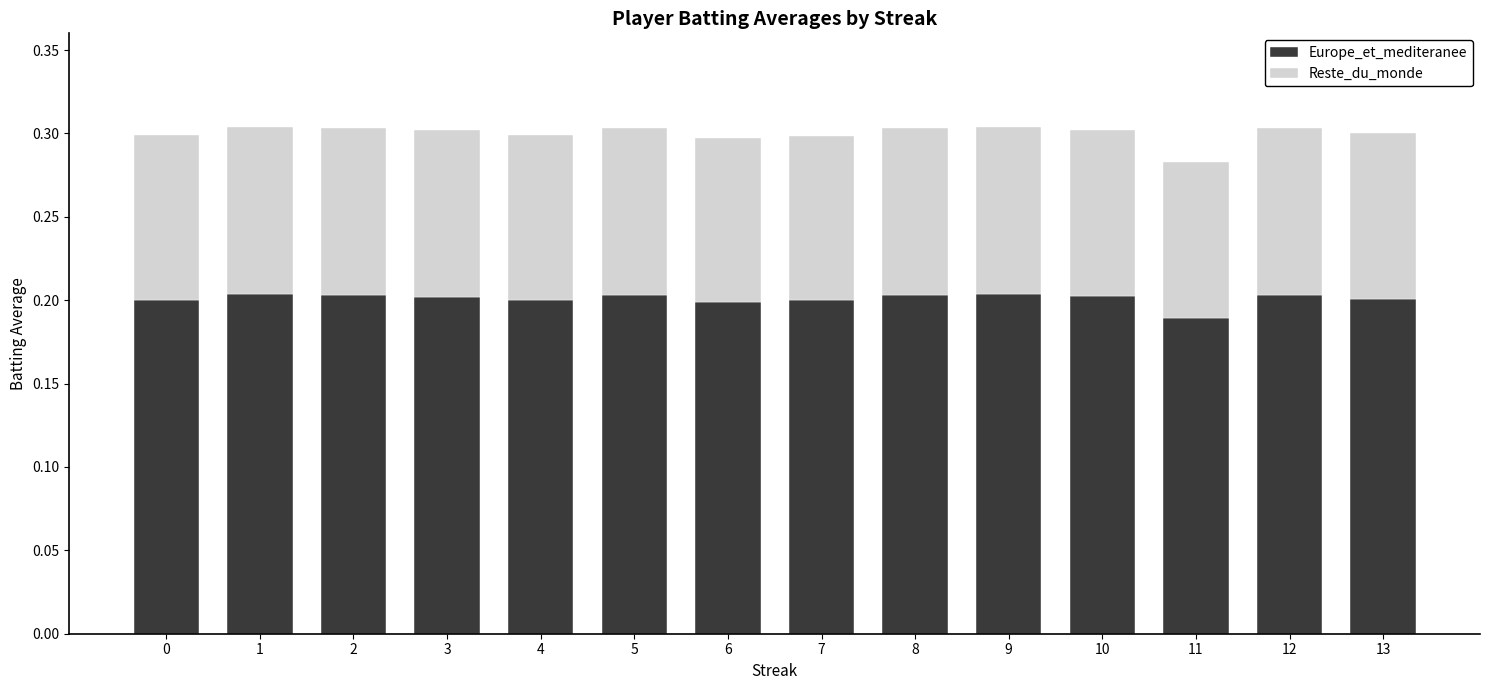

Which category has the lowest value in the Europe_et_mediteranee series?

11